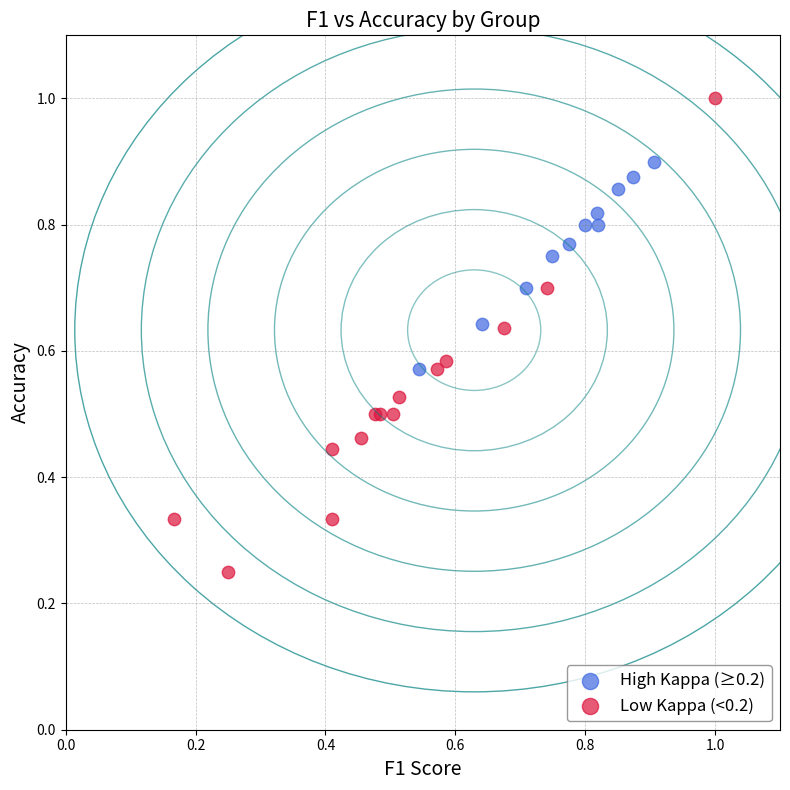

What are all the series names shown in the legend?

High Kappa (≥0.2), Low Kappa (<0.2)